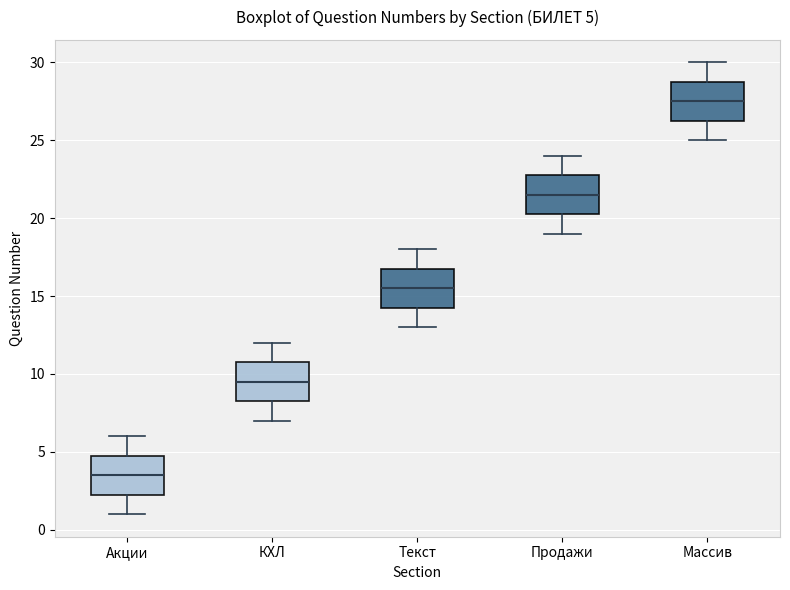

Which box has the highest median line?

Массив